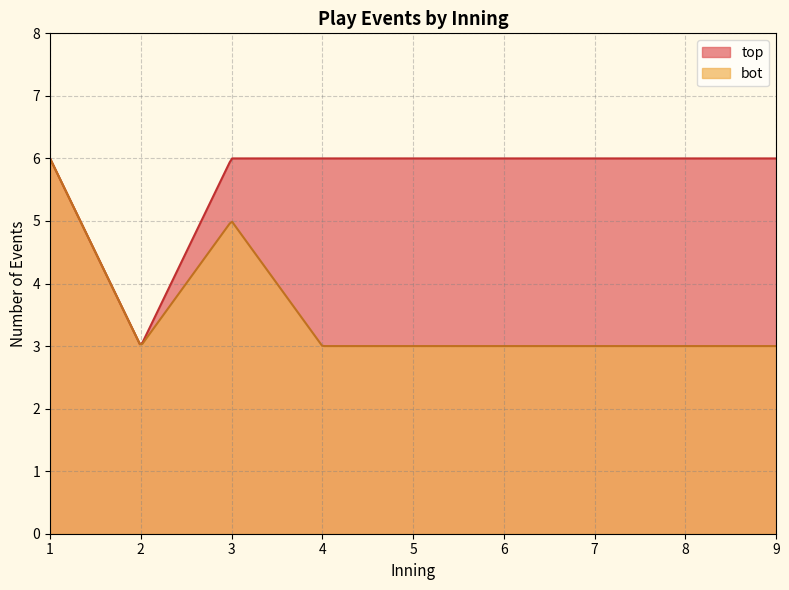

The value of bot_events at 1 is 10. True or false?

False